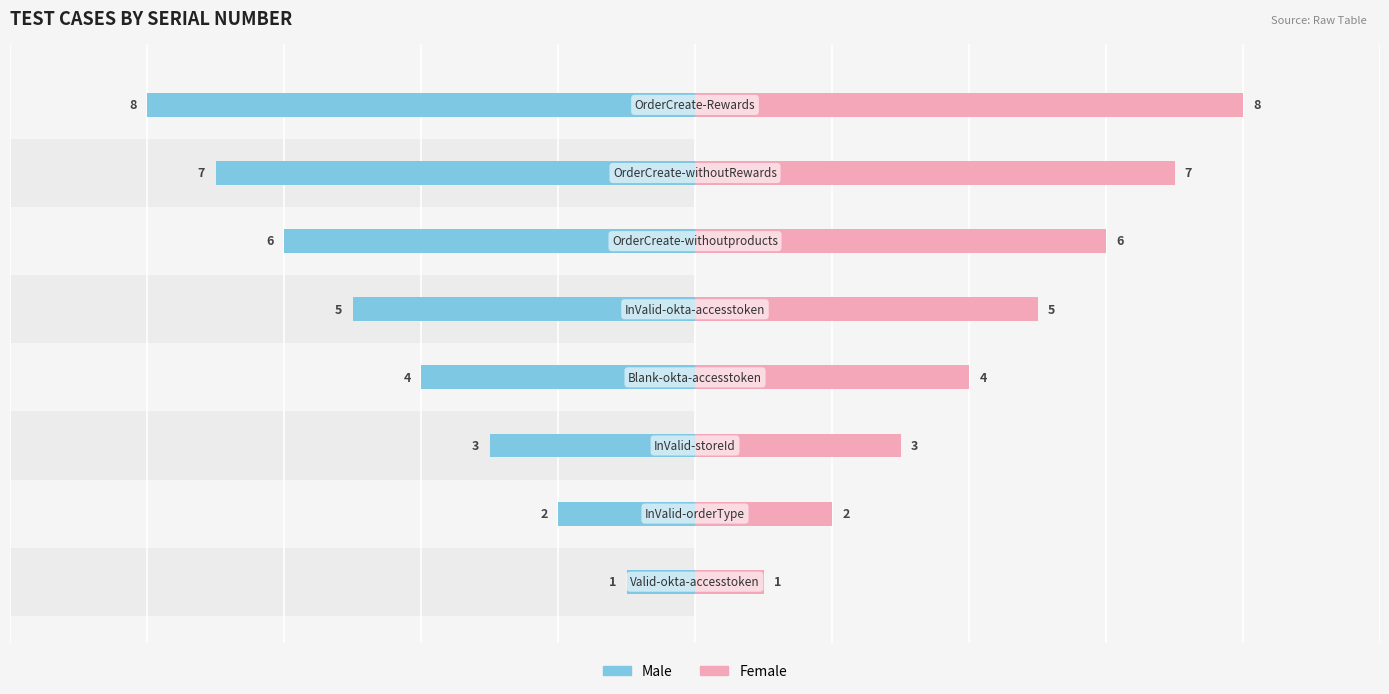

What is the difference between the maximum and second lowest values in the Male series?

6